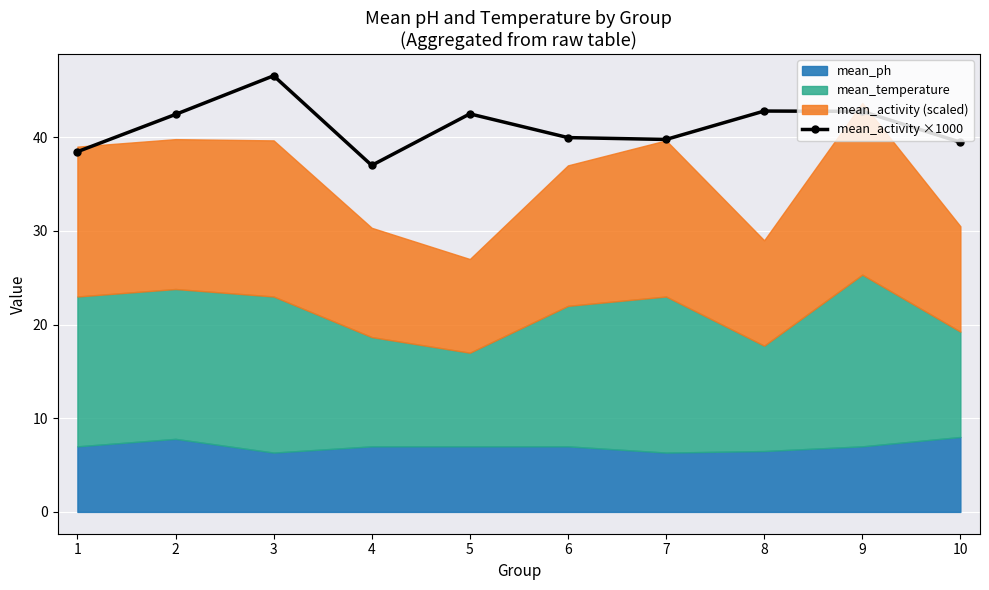

What is the minimum value shown in the chart?

37.0